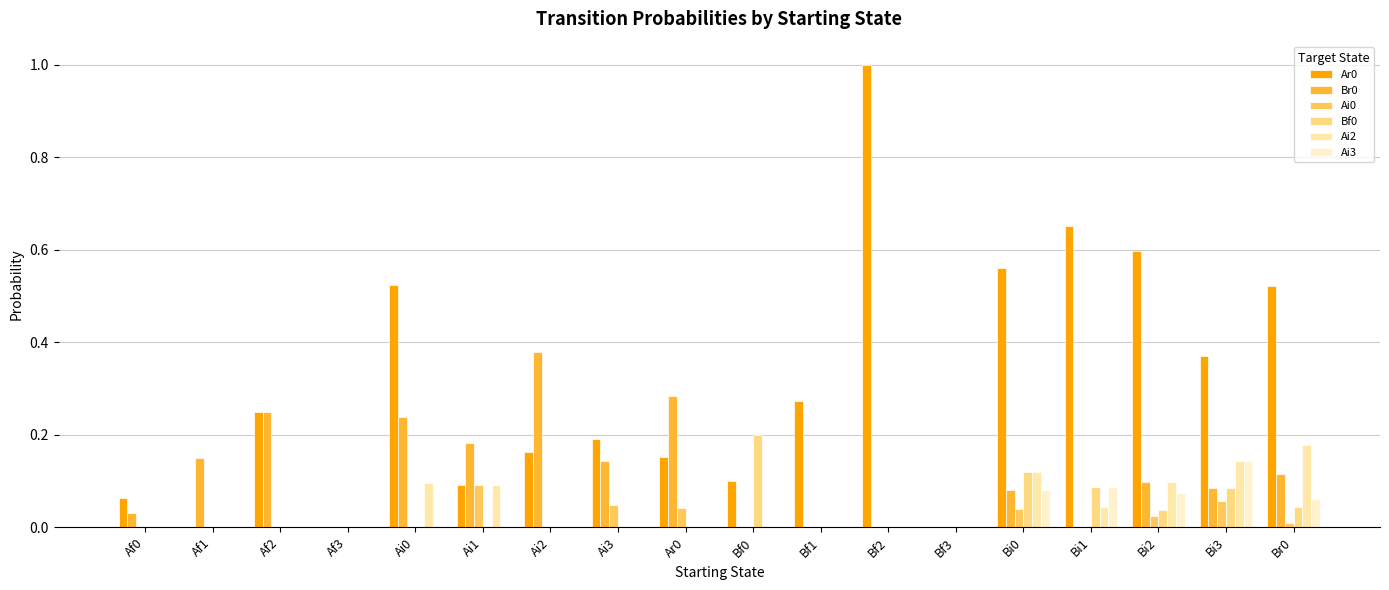

Between Ai2 and Bi1, which series saw the biggest shift?

Ar0